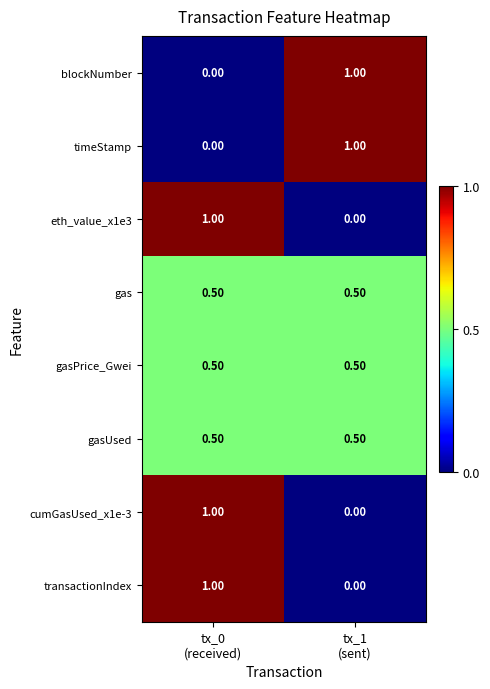

What is the difference between the maximum and minimum values in the transactionIndex series?

1.0